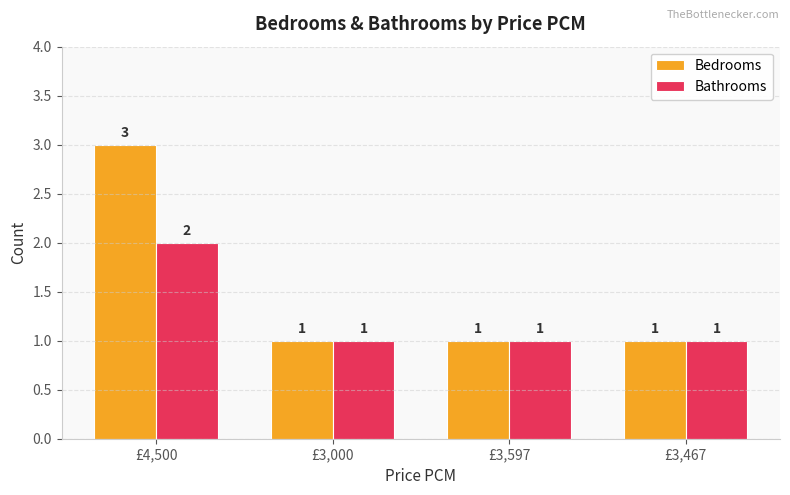

What is the difference between the maximum and minimum values in the Bathrooms series?

1